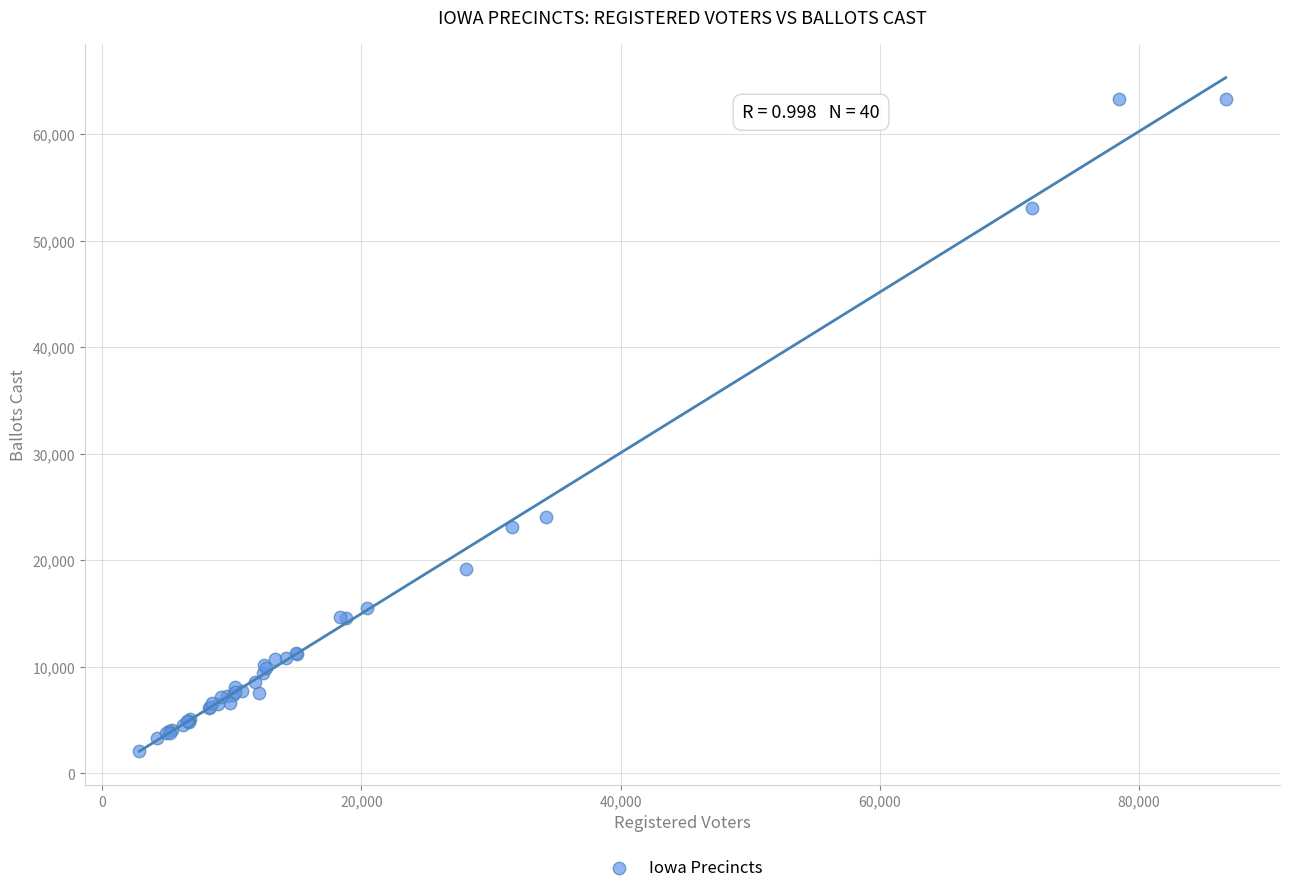

What Y value in the scatter plot is closest to 32741?

24026